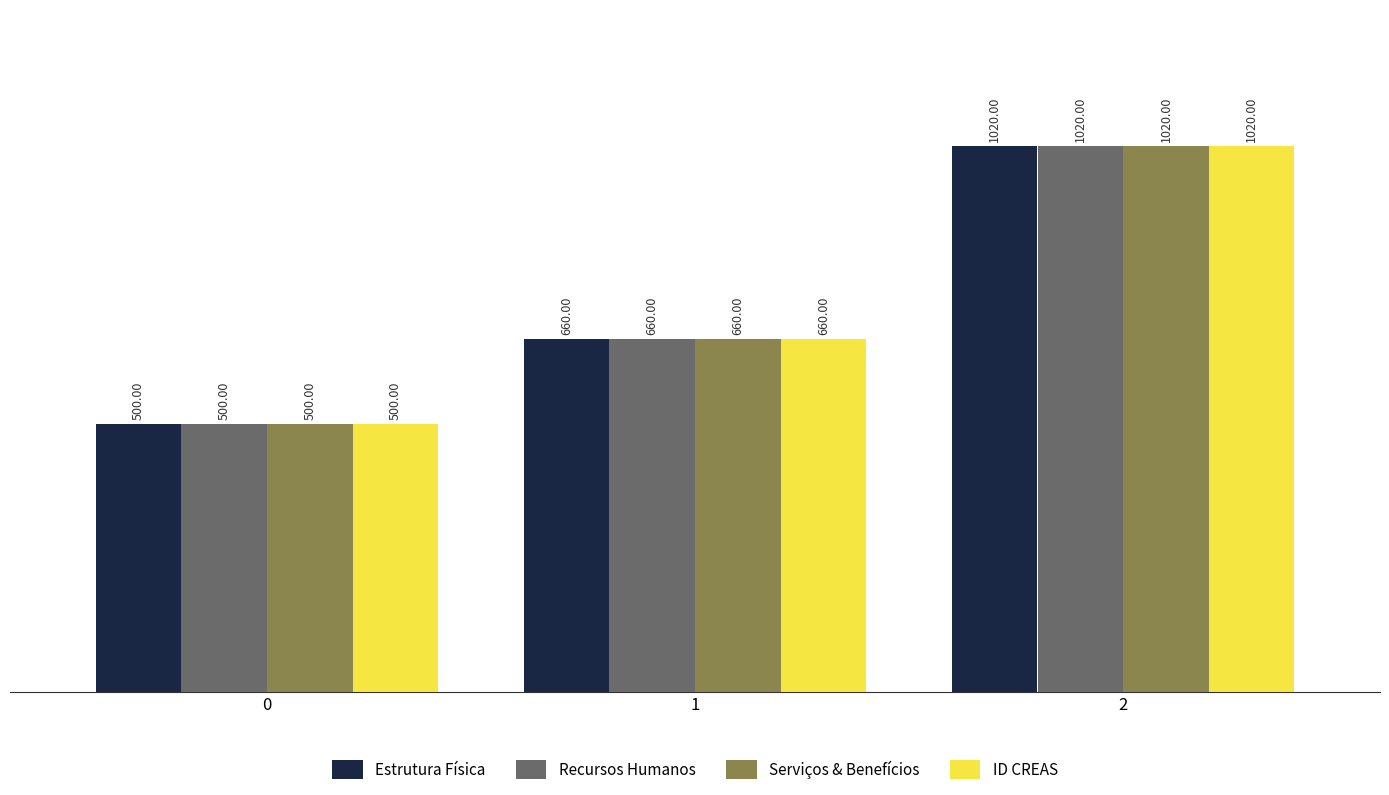

How many bars are there in total?

12